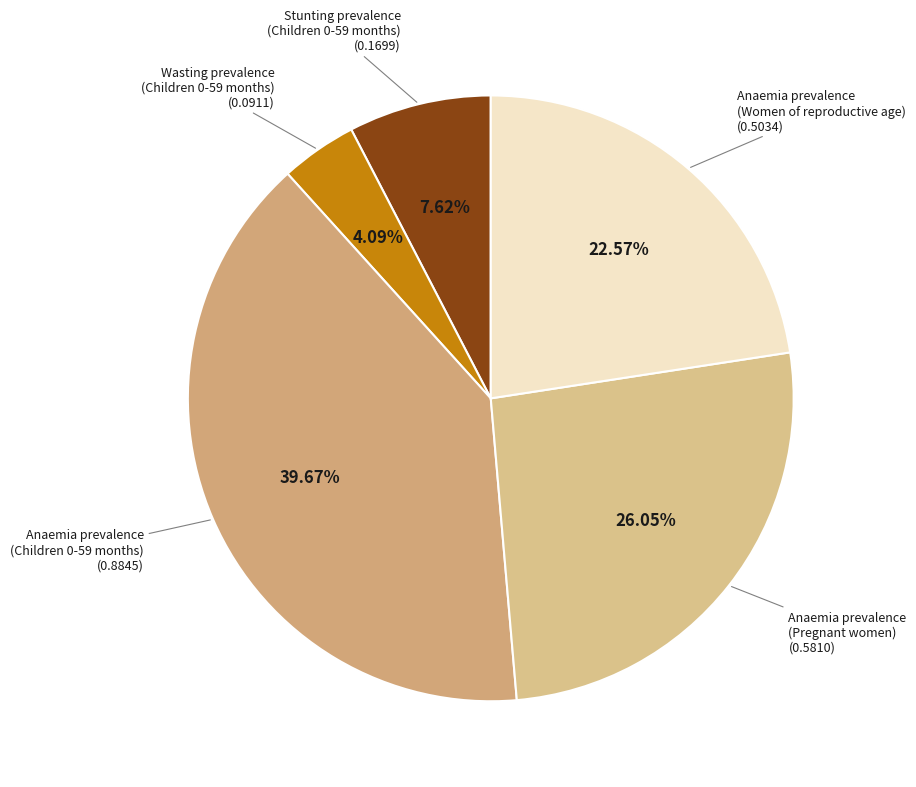

Does any single category account for the majority?

No